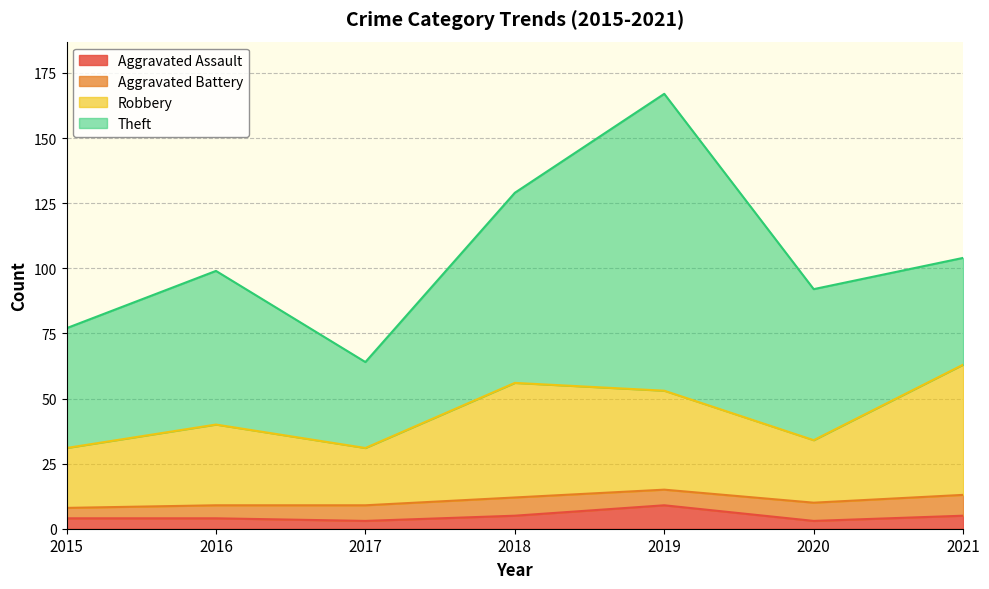

True or false: Robbery and Aggravated Assault intersect in this chart.

False